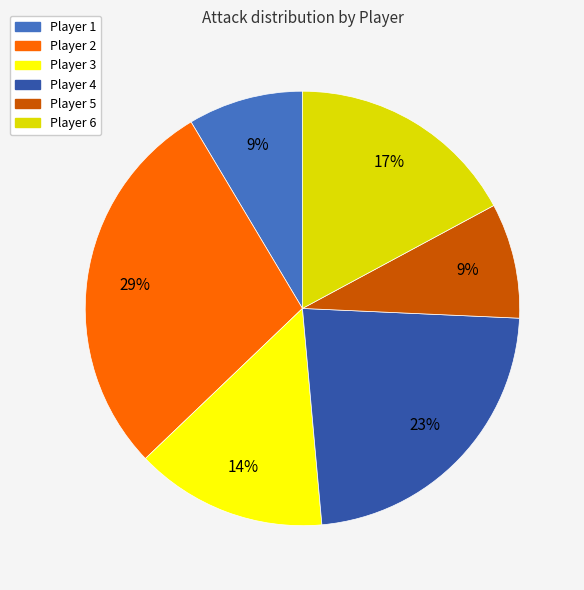

Does Player 6 represent more than half of the total?

No